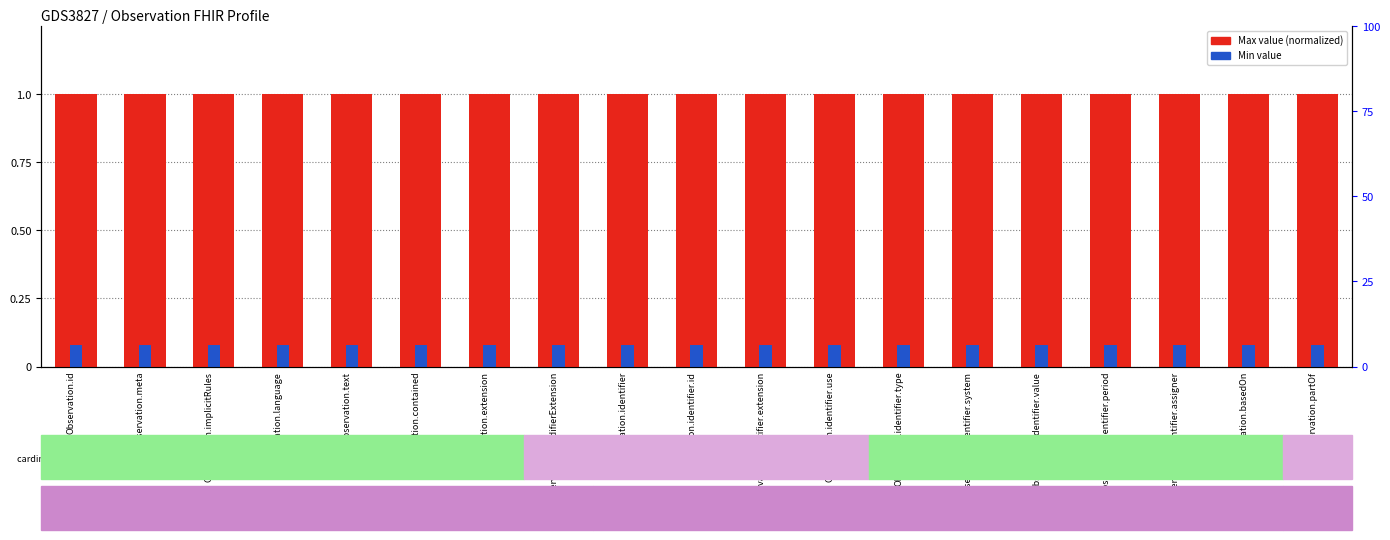

What is the value of the Min value bar at the 10th from the left?

0.1